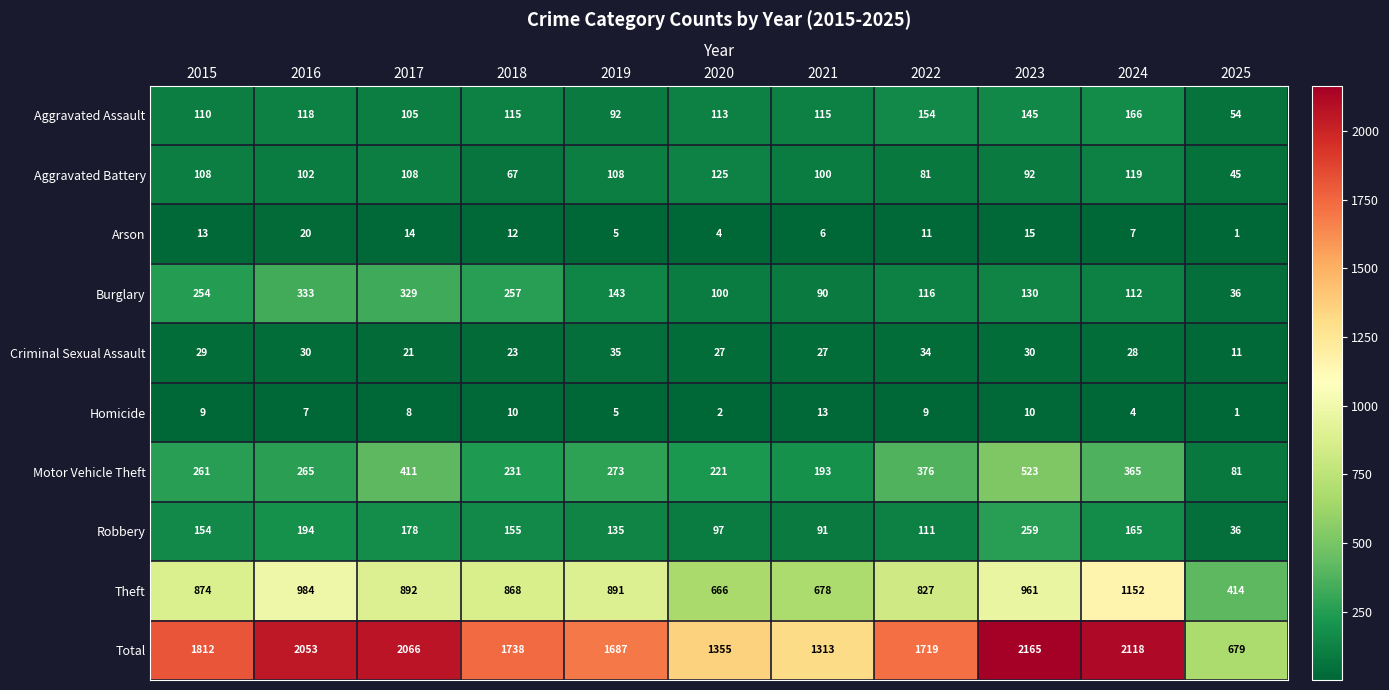

What is the sum of all Arson values?

108